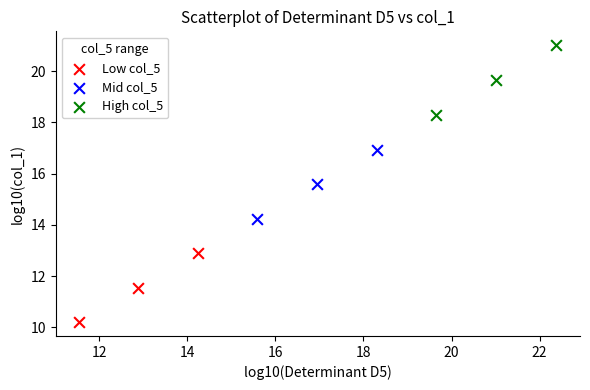

Which series has the largest Y range (max minus min)?

High col_5